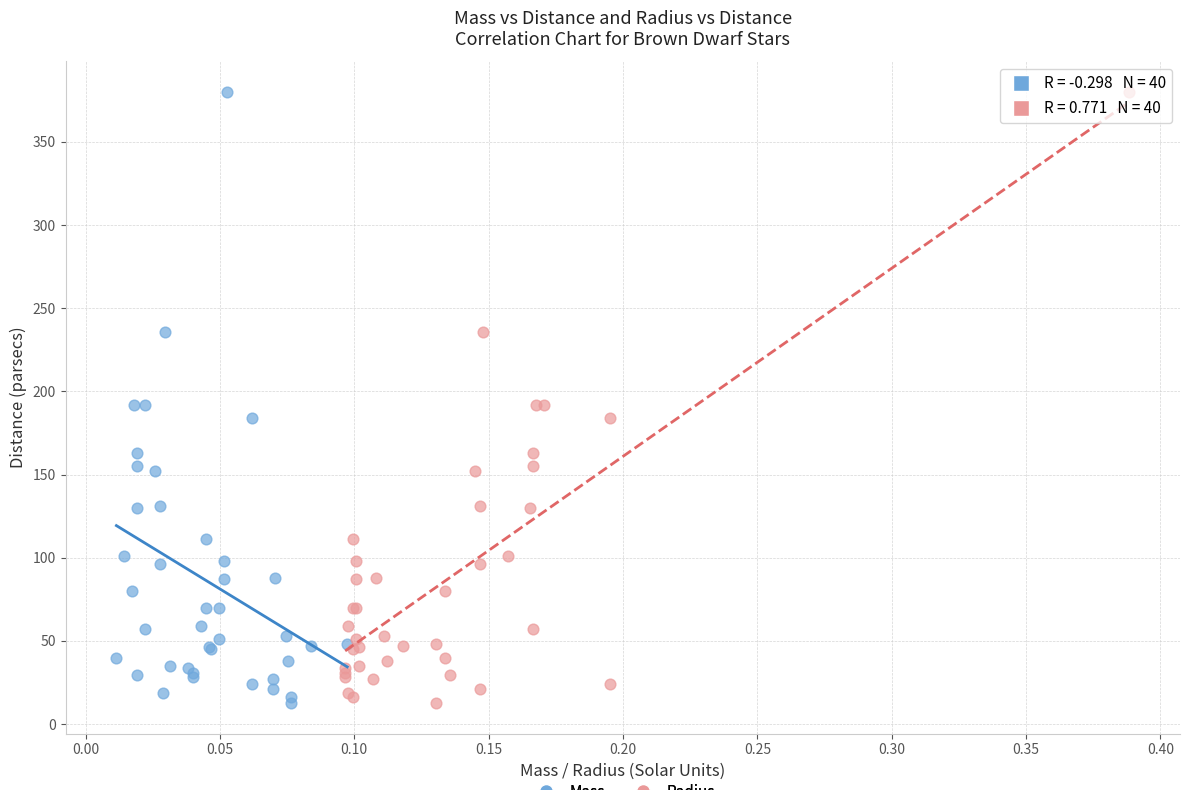

What are all the series names shown in the legend?

Mass, Radius